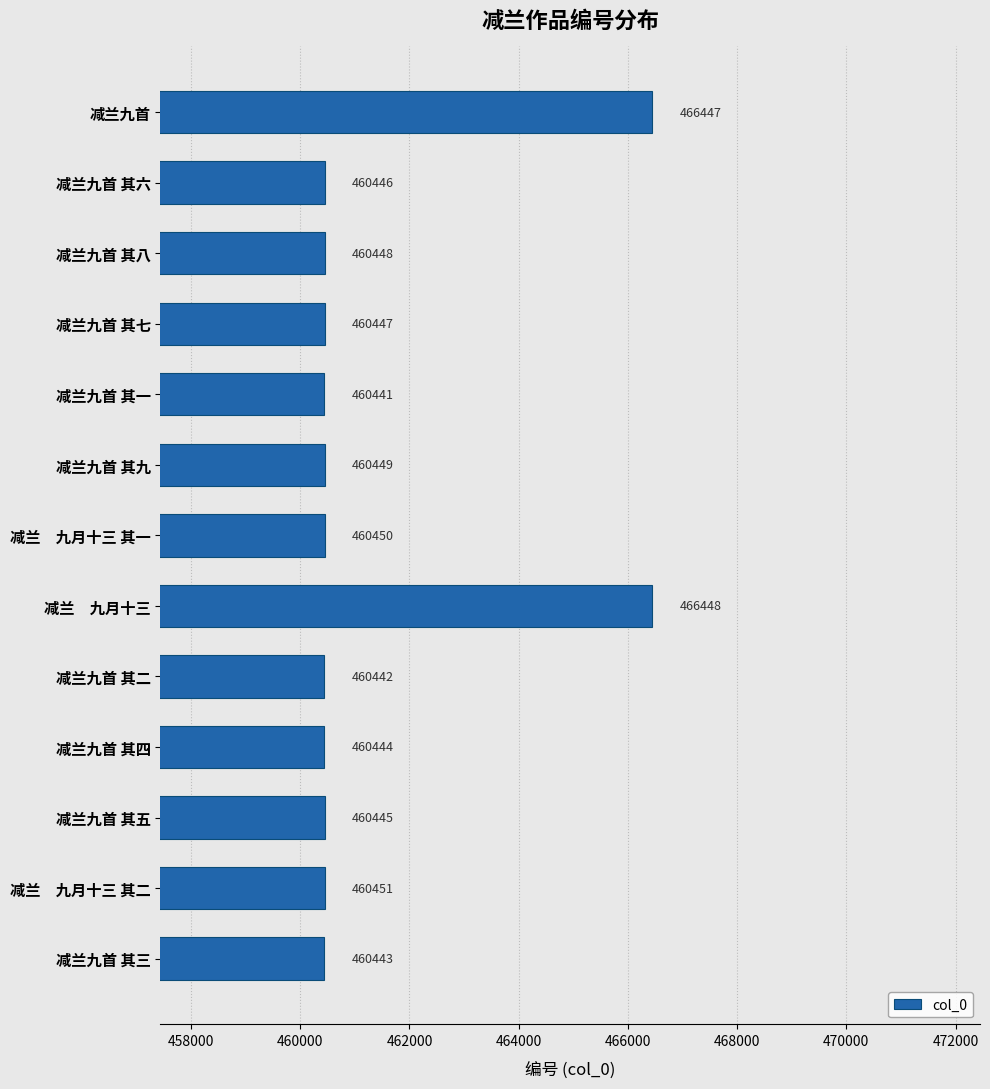

The chart shows a value of 460444 at 减兰九首 其四. True or false?

True